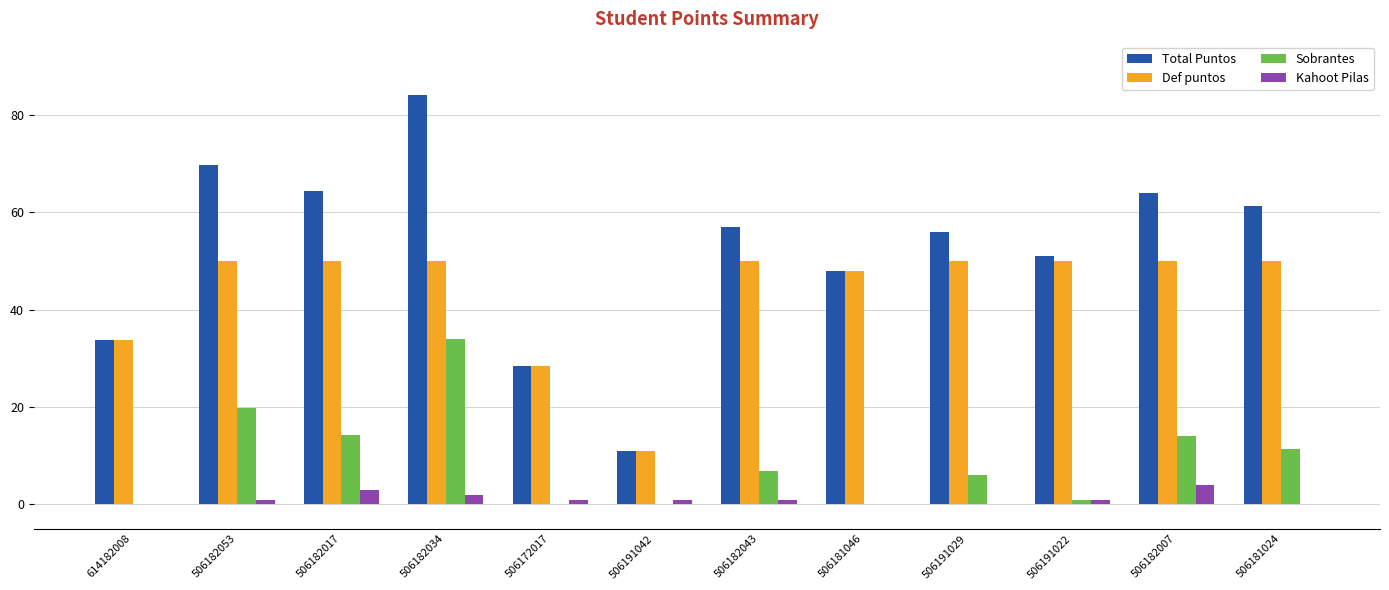

Is it true that Kahoot Pilas equals 0.0 at 614182008?

True